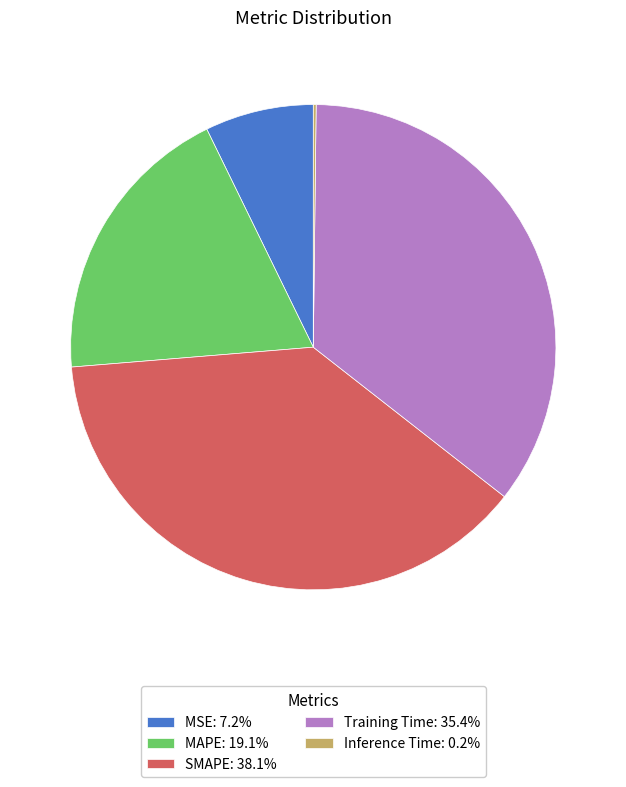

Approximately how many times larger is the value at SMAPE compared to Training Time?

1.1